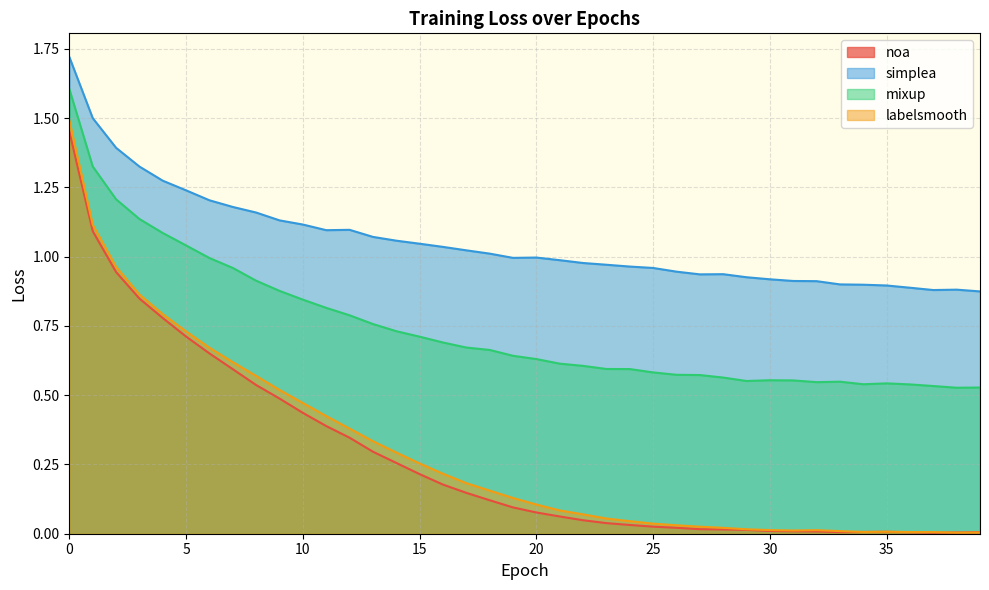

The simplea series shows 1.3 at 36. True or false?

False